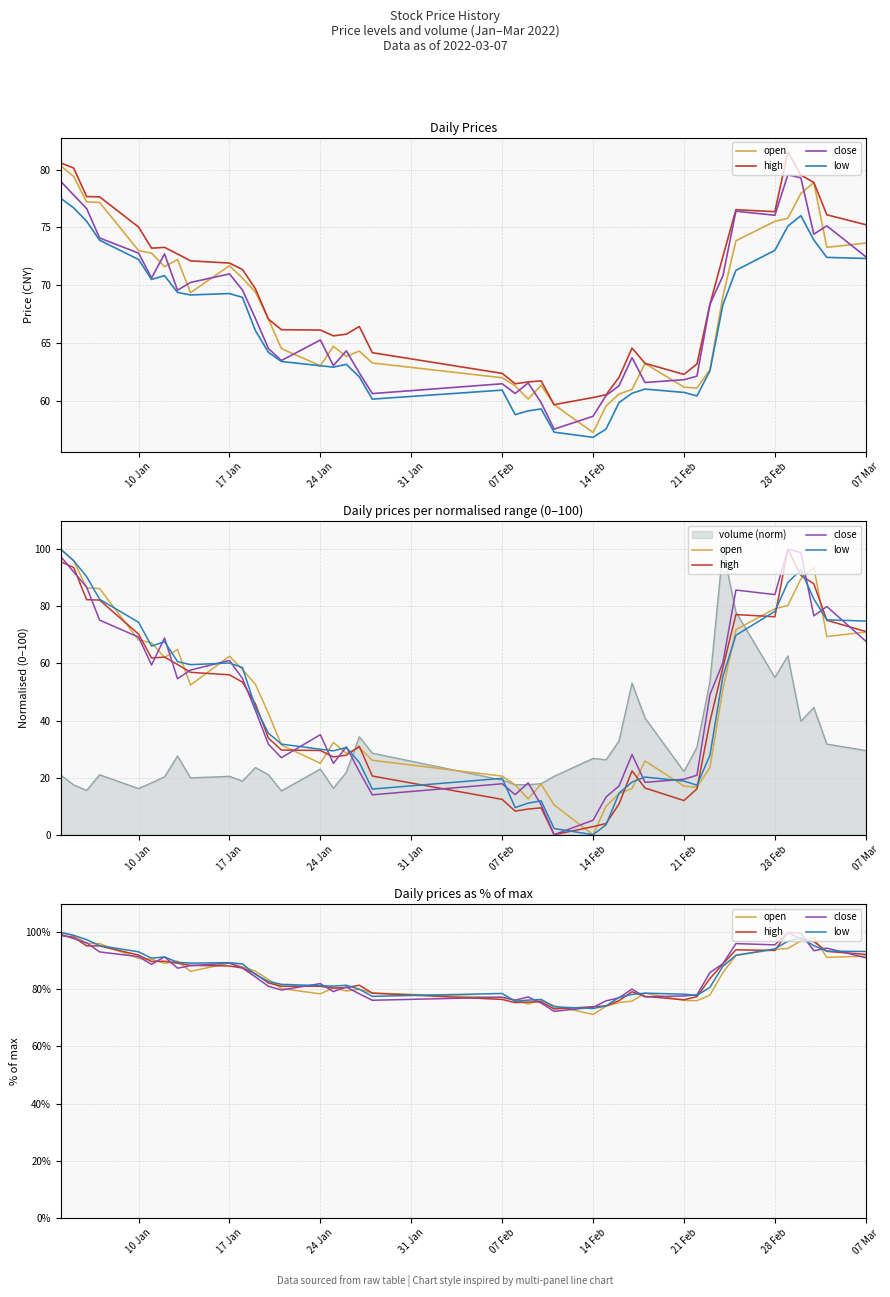

Does the chart display data point markers on the line(s)?

No